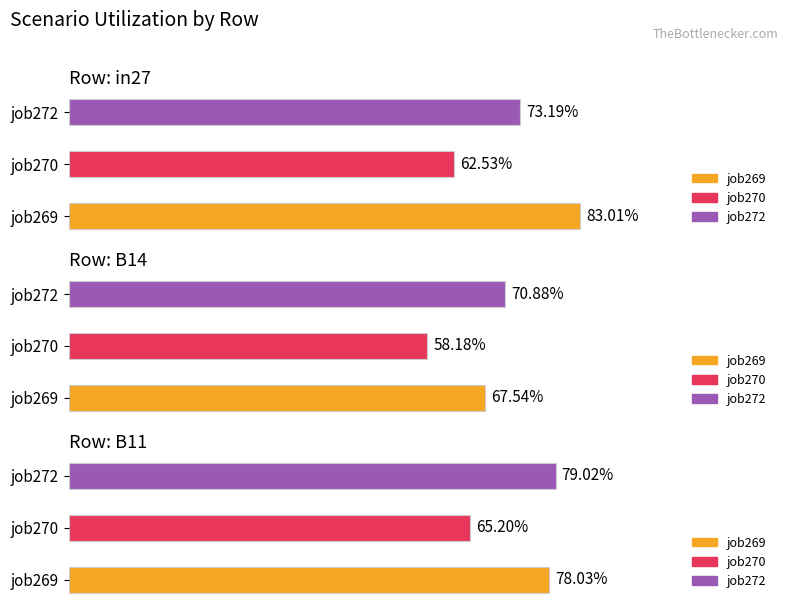

Reading left to right, extract all data points from this chart.

in27: 0.8	0.6	0.7
B14: 0.7	0.6	0.7
B11: 0.8	0.7	0.8